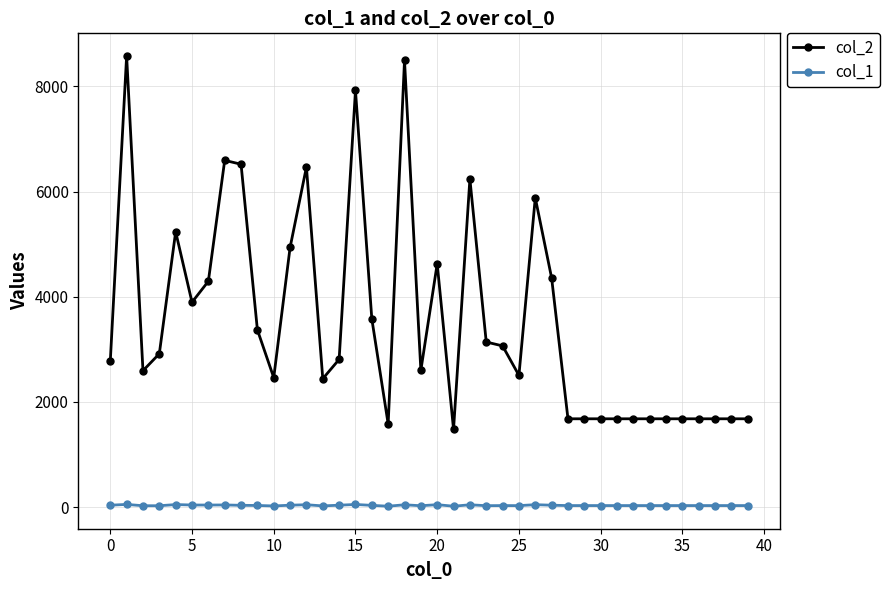

List the series in order of their overall mean, lowest first.

col_1, col_2